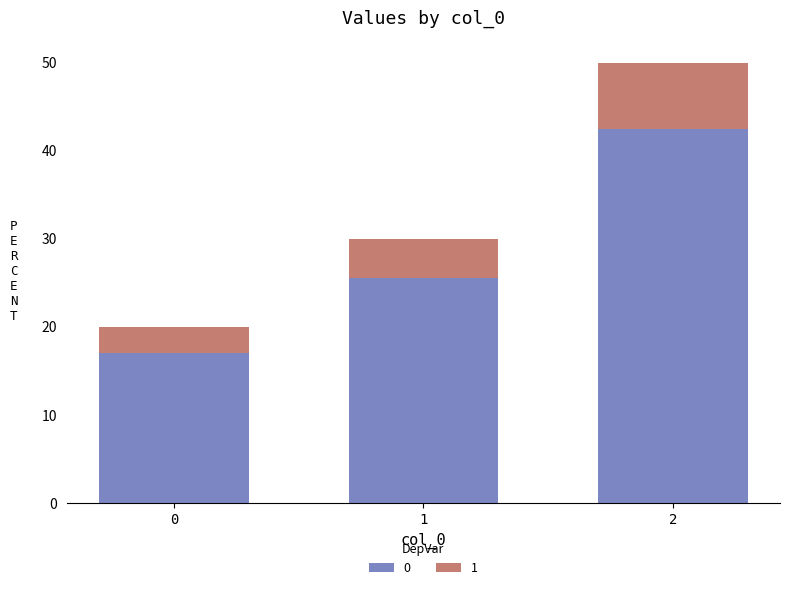

What is the highest value of the 0 series?

42.5